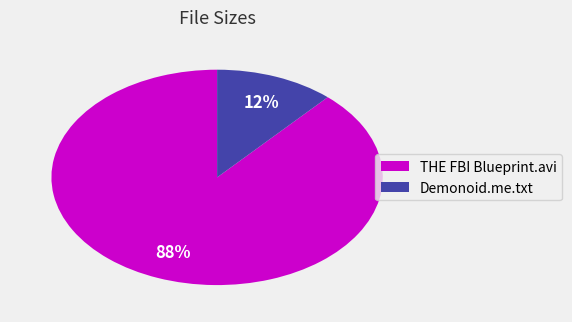

To the nearest percent, what portion does Demonoid.me.txt represent?

12%